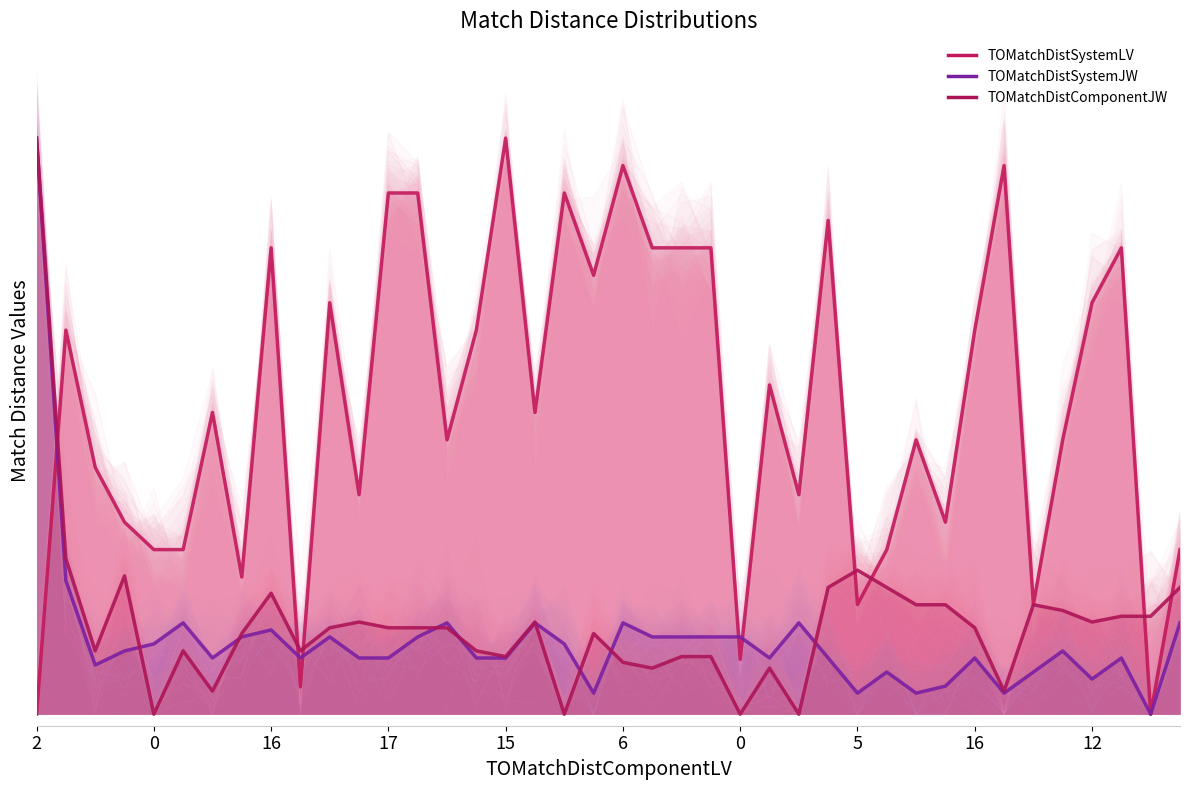

Does the chart have visible grid lines?

No